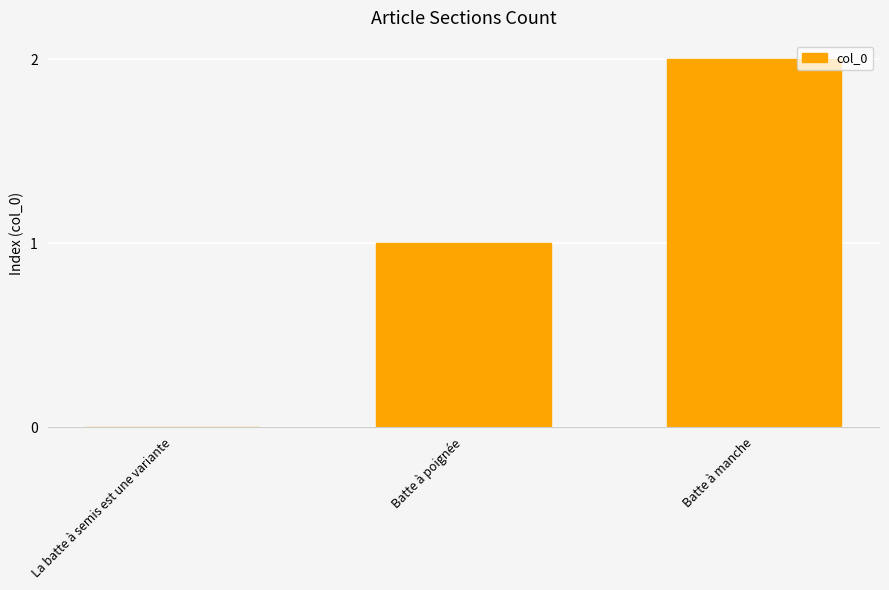

Are the bars horizontal?

No